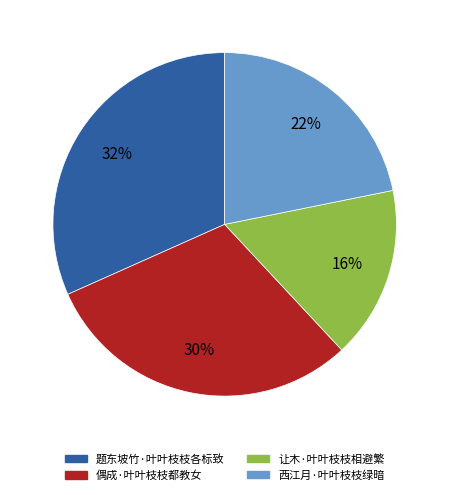

To the nearest percent, what is the difference between the 让木·叶叶枝枝相避繁 and 偶成·叶叶枝枝都教女 slice percentages?

14%